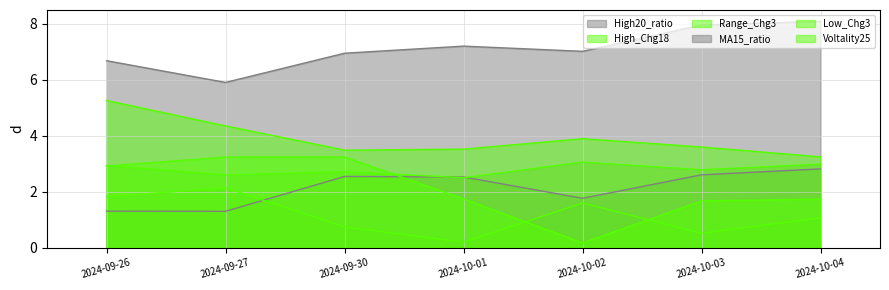

Rank the series at 2024-10-01 from lowest to highest value.

Range_Chg3, Low_Chg3, High_Chg18, High20_ratio, Voltality25, MA15_ratio